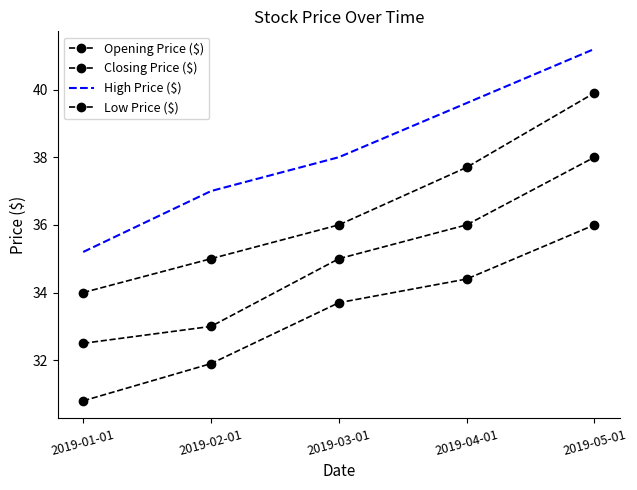

Rank the series at 2019-01-01 from highest to lowest value.

High Price ($), Closing Price ($), Opening Price ($), Low Price ($)